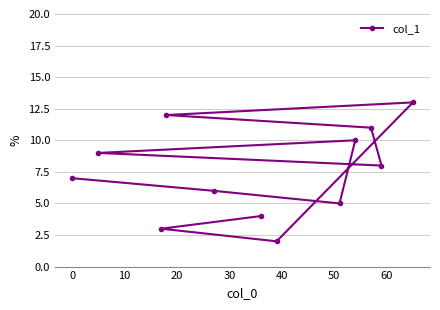

What is the maximum value shown in the chart?

13